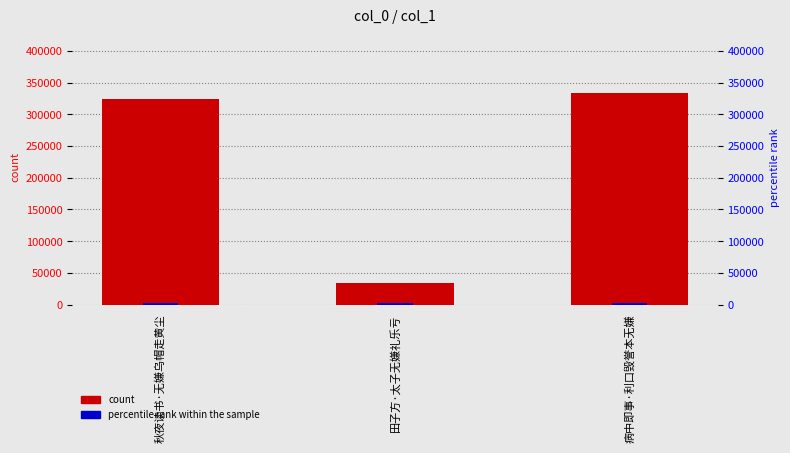

List the series in order of their overall mean, highest first.

count, percentile rank within the sample